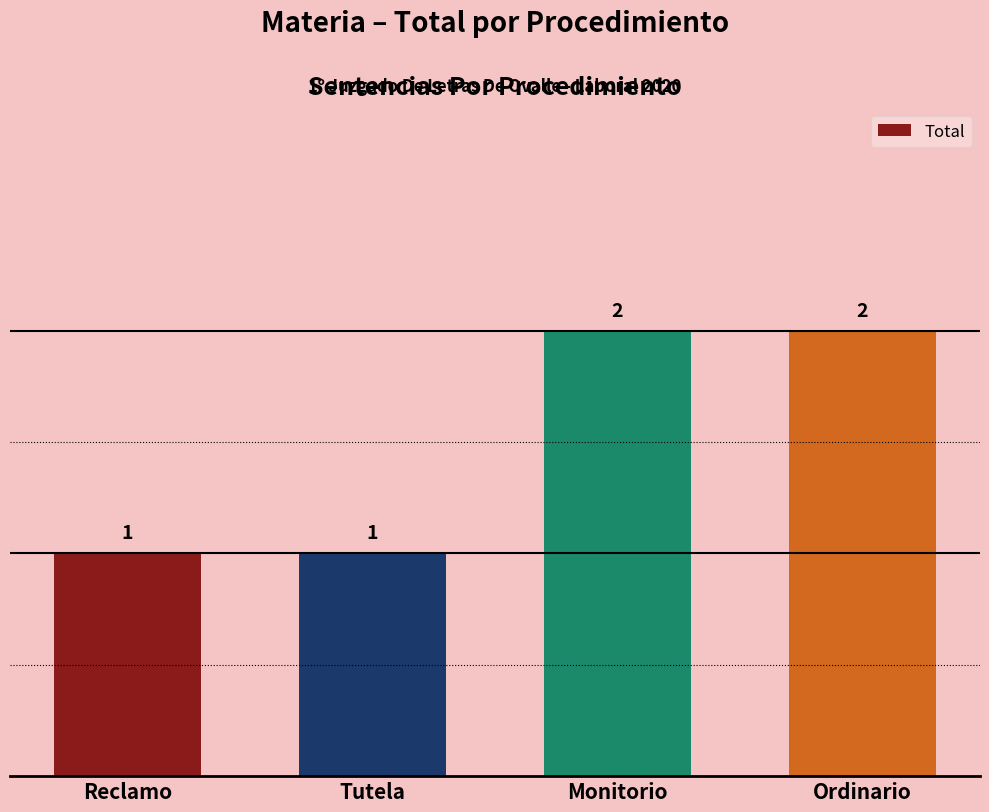

How many values are between 1 and 2?

4